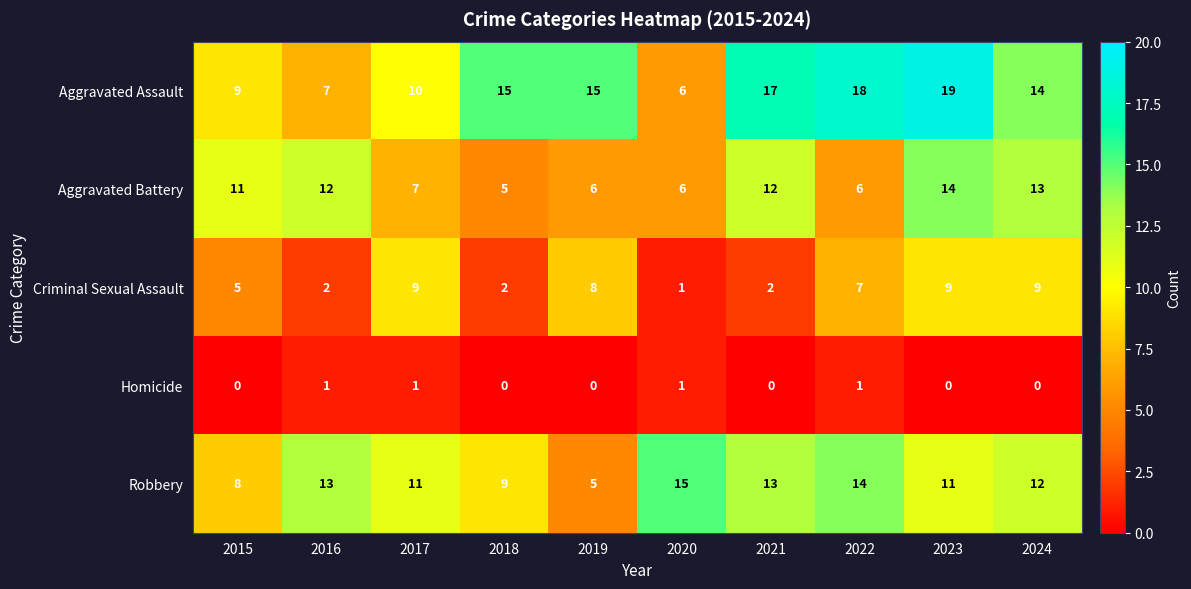

Where does the Criminal Sexual Assault series first go above 7?

2017